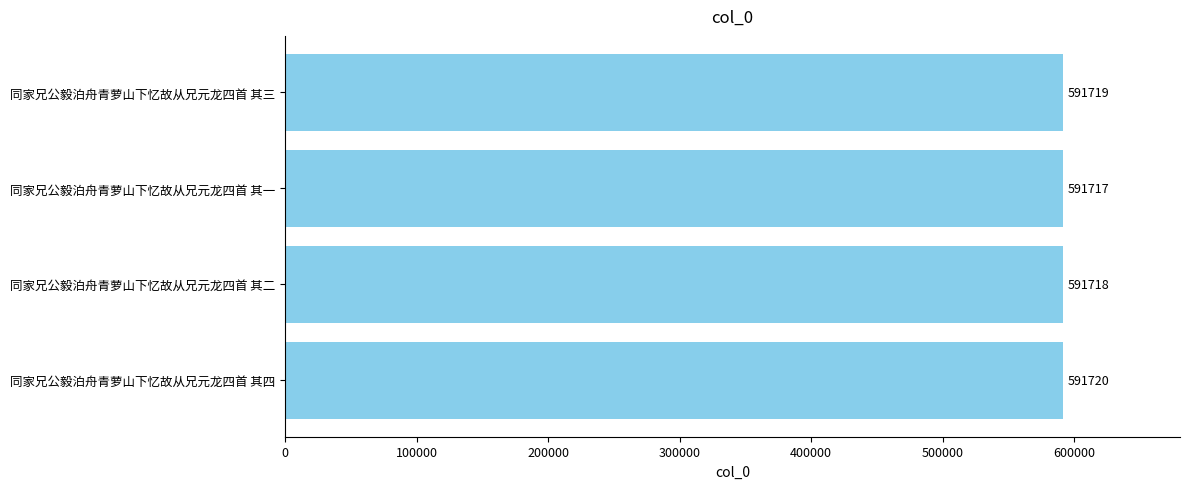

True or false: the data shows 591718 at 同家兄公毅泊舟青萝山下忆故从兄元龙四首 其二.

True